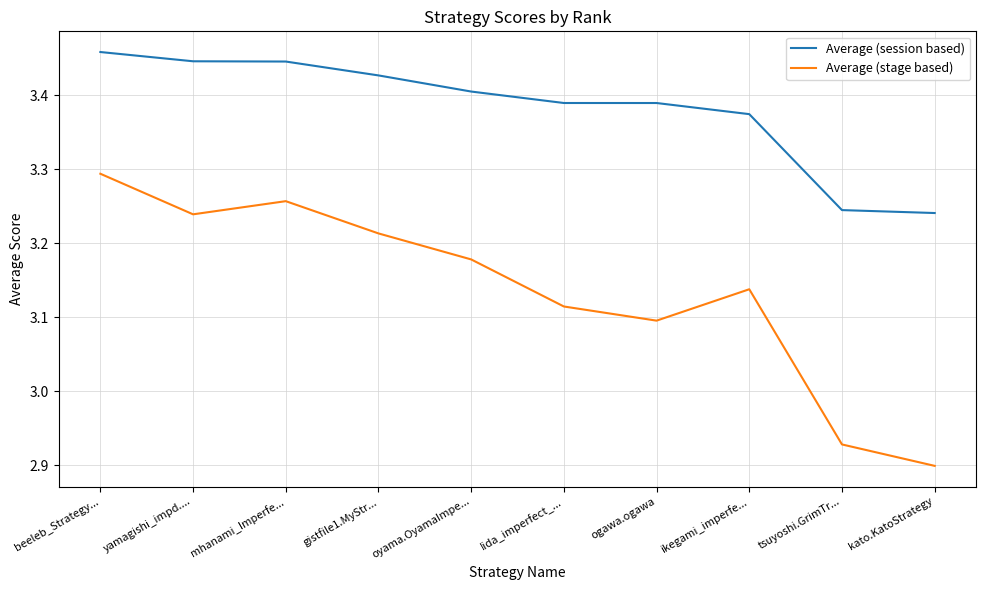

What is the total value across all series at ogawa.ogawa?

6.5